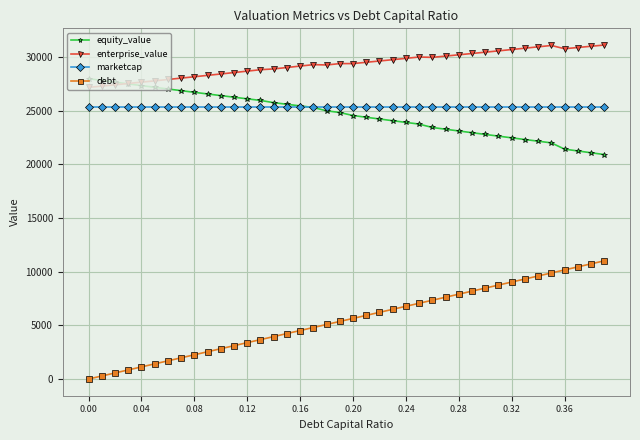

True or false: marketcap and enterprise_value cross at least once.

False